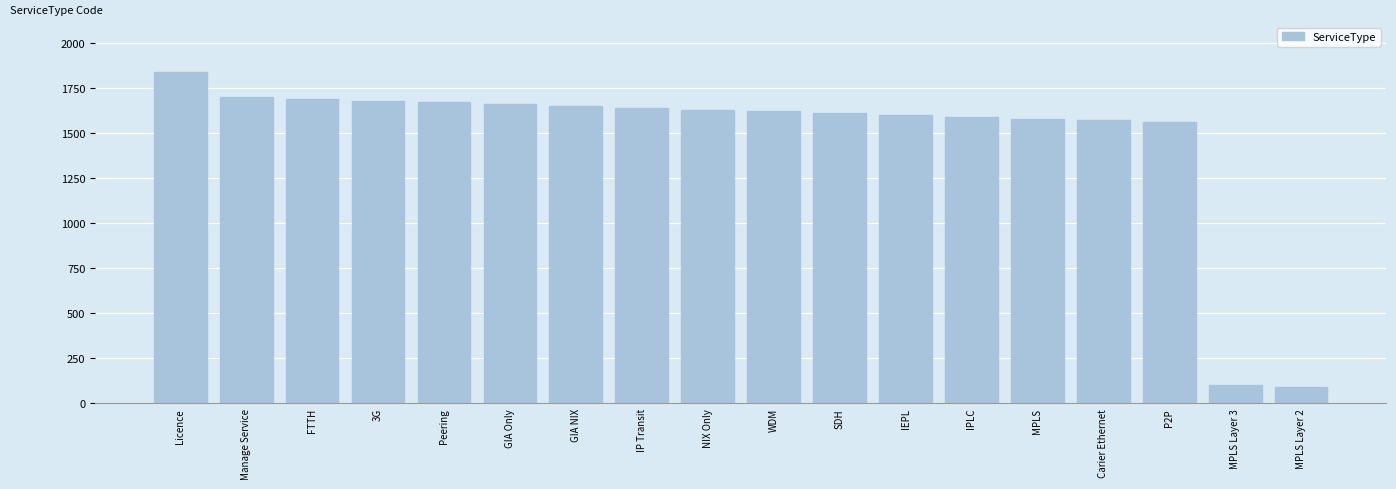

How many bars are there in total?

18